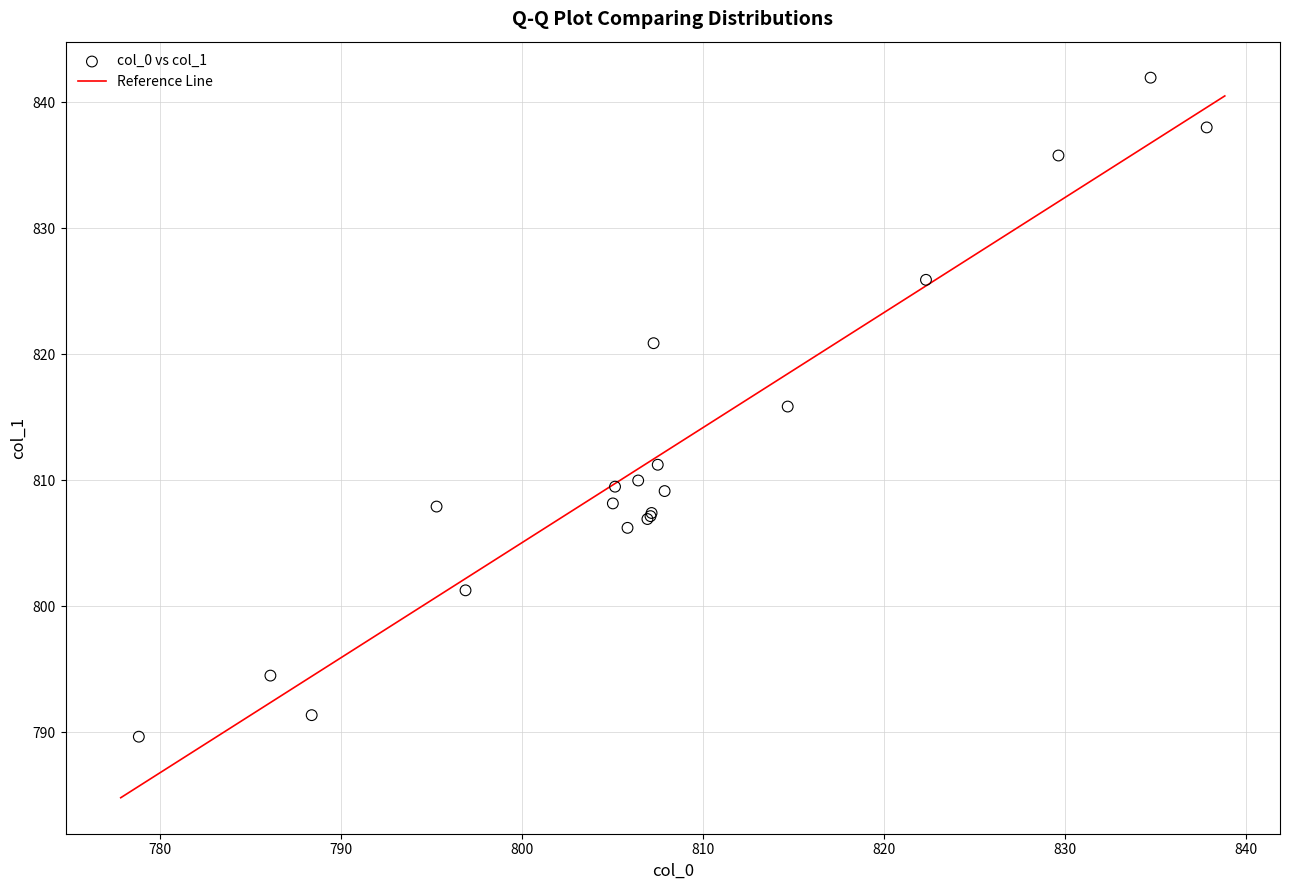

What Y value in the scatter plot is closest to 815?

815.8